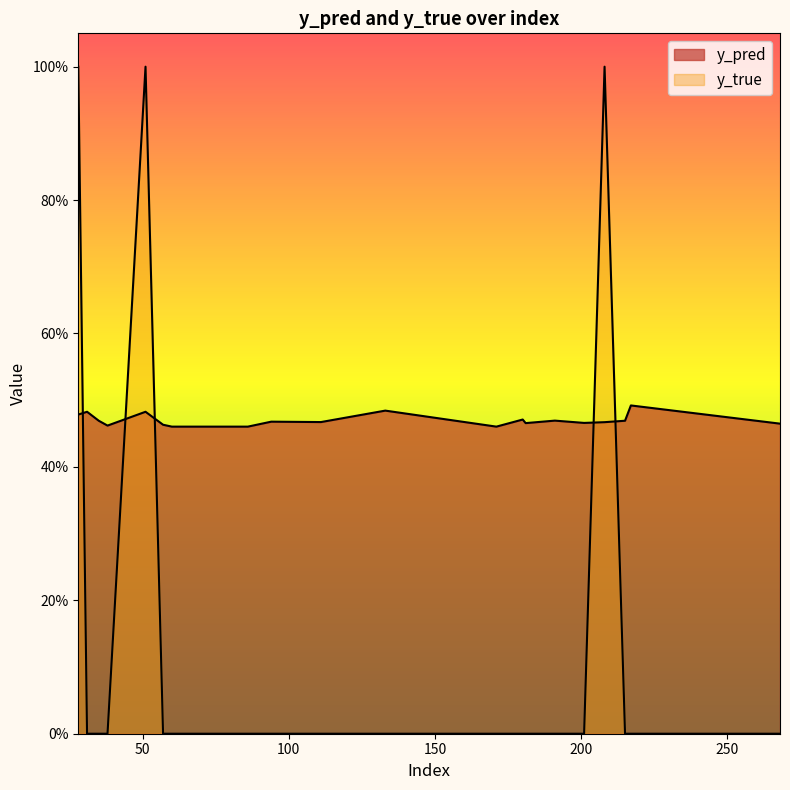

What is the sum of the y_true values at 31 and 28?

1.0